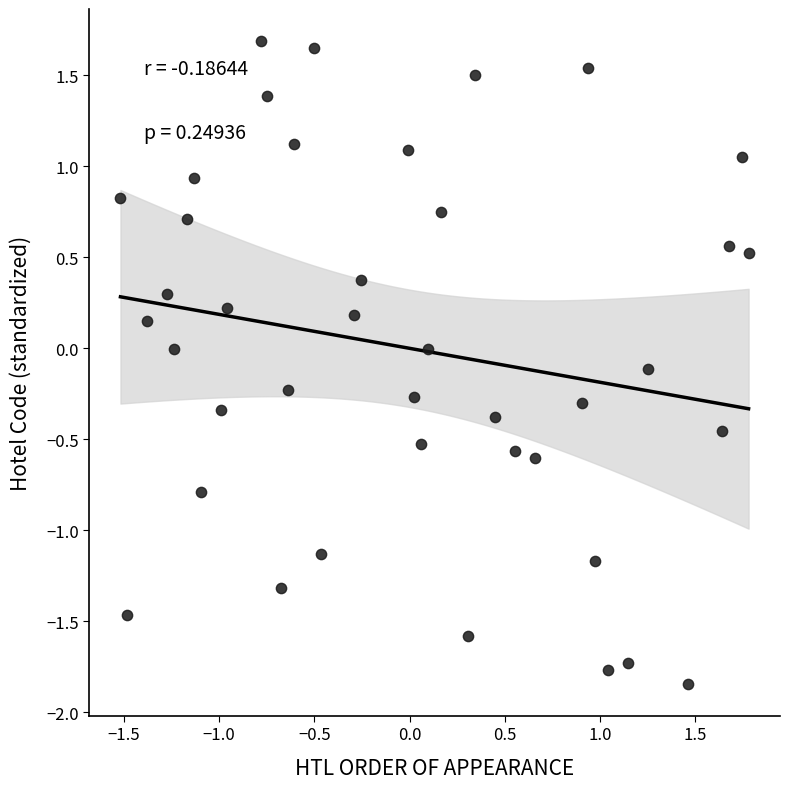

What is the range of X values (max minus min)?

3.3